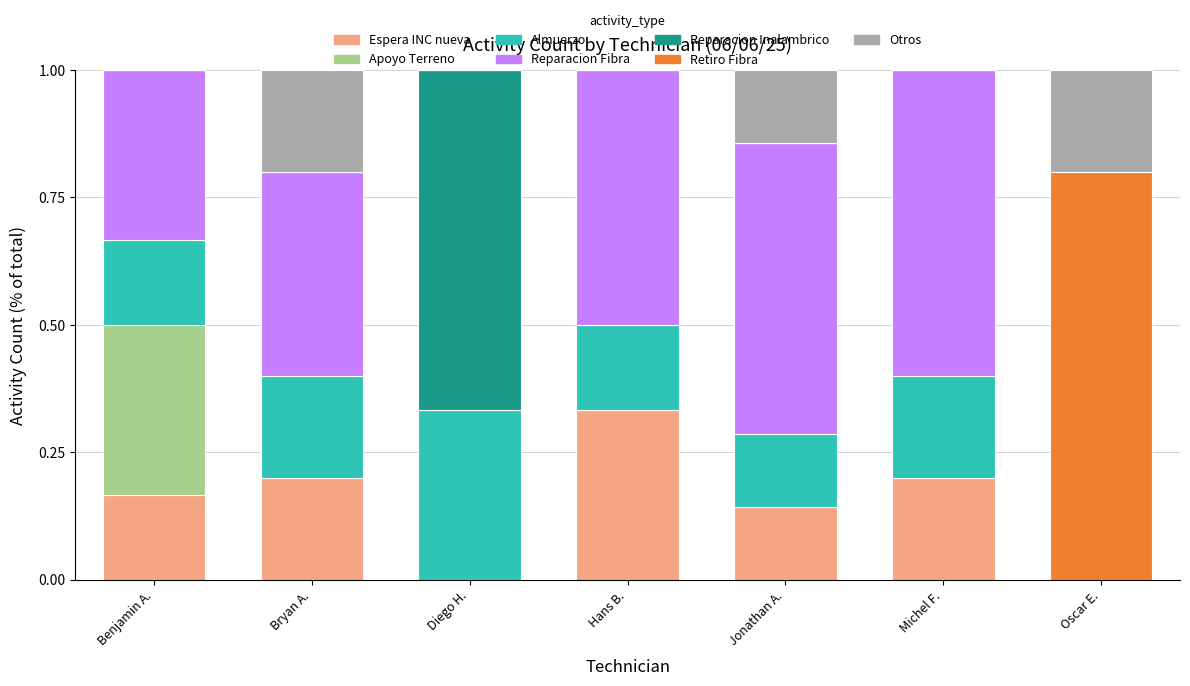

What is the total value across all series at Oscar E.?

1.0